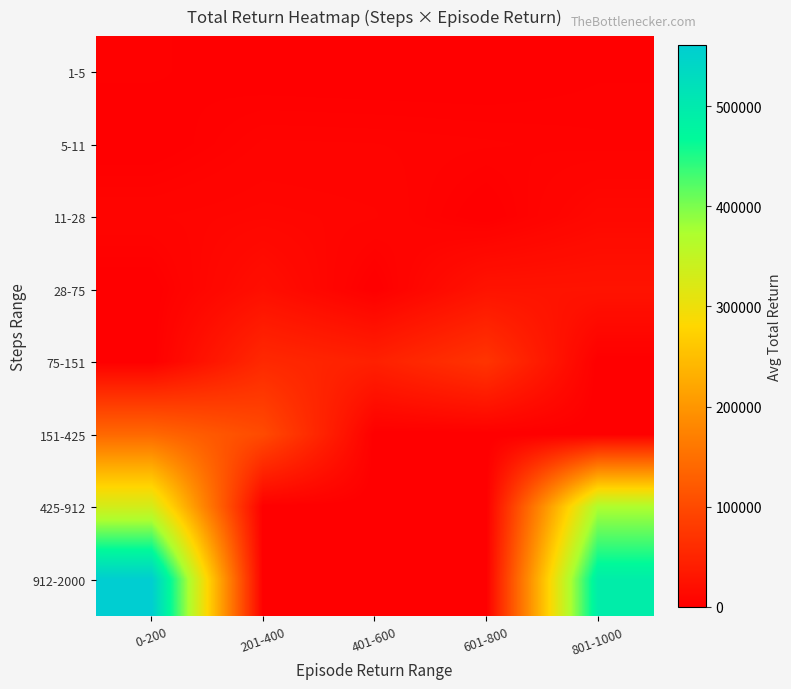

Reading left to right, list all the values displayed in this chart.

1-5: 0-200=2600	201-400=400	401-600=0	601-800=0	801-1000=1900
5-11: 0-200=0	201-400=5800	401-600=5500	601-800=4650	801-1000=3600
11-28: 0-200=7400	201-400=9500	401-600=7950	601-800=0	801-1000=11900
28-75: 0-200=0	201-400=20400	401-600=0	601-800=26000	801-1000=26800
75-151: 0-200=0	201-400=55300	401-600=44100	601-800=71400	801-1000=0
151-425: 0-200=140300	201-400=101100	401-600=0	601-800=0	801-1000=0
425-912: 0-200=332200	201-400=0	401-600=0	601-800=0	801-1000=372400
912-2000: 0-200=560500	201-400=0	401-600=0	601-800=0	801-1000=493300